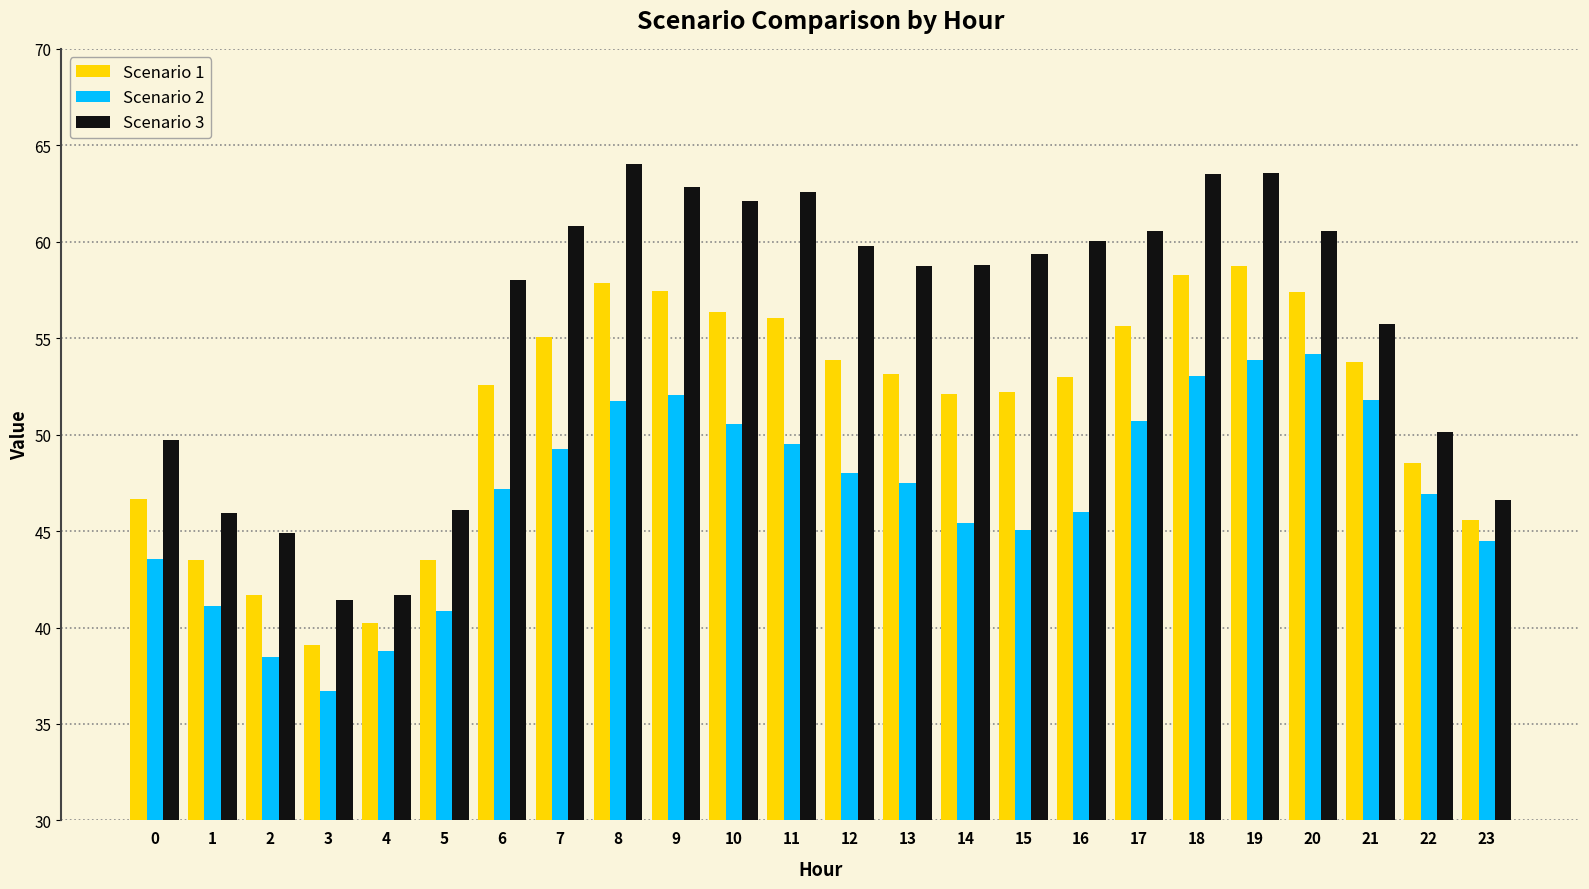

What is the sum of all Scenario 1 values?

1232.1